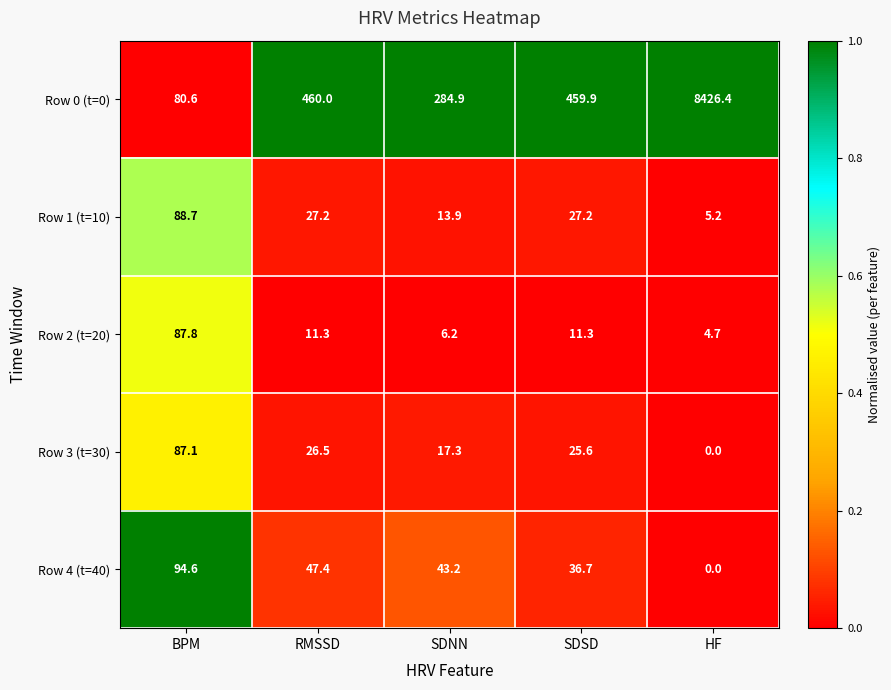

What is the average value of the Row 3 (t=30) series?

31.3